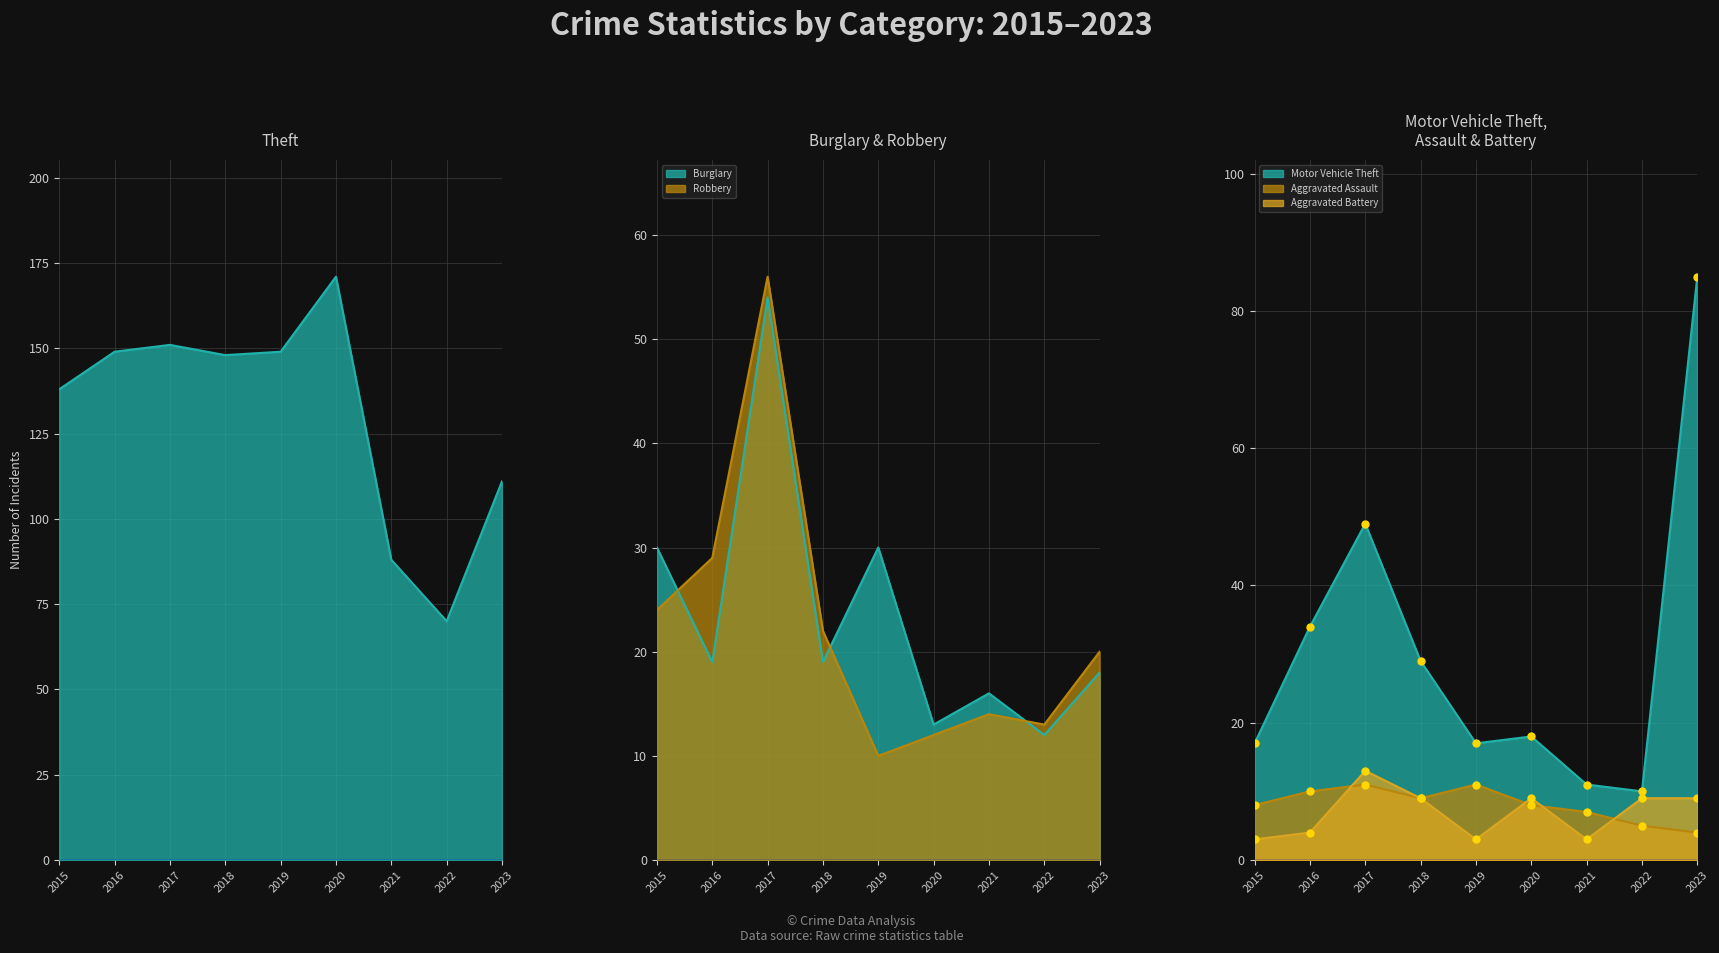

What is the difference between the highest and lowest values at 2019?

146